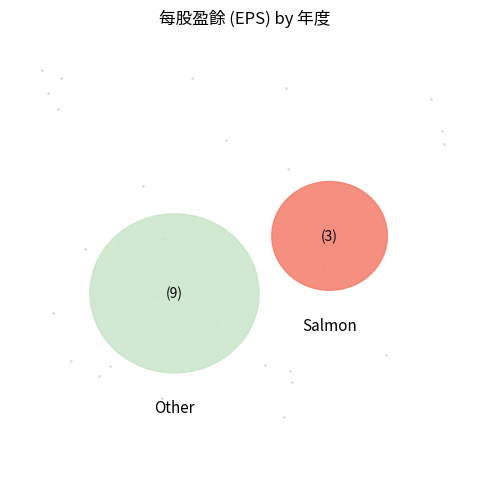

How many slices are in this pie chart?

12